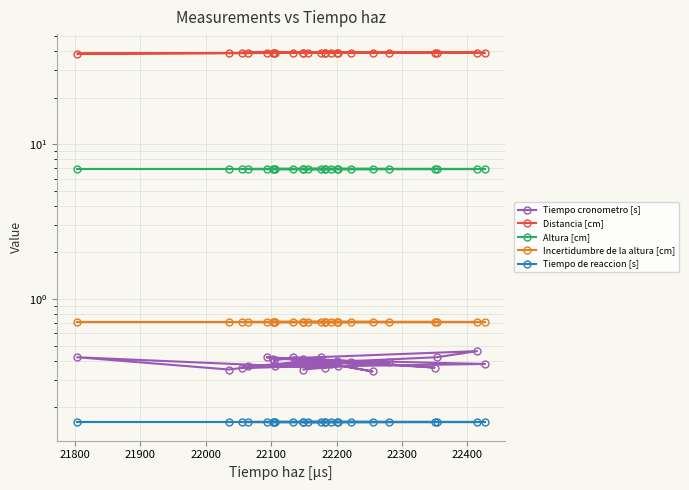

Reading left to right, extract all data points from this chart.

Tiempo cronometro [s]: 0.4	0.4	0.3	0.4	0.4	0.4	0.4	0.4	0.4	0.4	0.4	0.4	0.4	0.4	0.5	0.4	0.4	0.4	0.3	0.4	0.3	0.4	0.4	0.4	0.4
Distancia [cm]: 39.0	39.0	38.7	38.5	39.0	39.0	39.0	39.0	39.0	39.0	39.1	39.0	39.0	39.1	39.0	39.0	39.0	39.0	39.0	39.0	39.1	39.0	39.0	39.0	39.0
Altura [cm]: 6.9	6.9	6.9	6.9	6.9	6.9	6.9	6.9	6.9	6.9	6.9	6.9	6.9	6.9	6.9	6.9	6.9	6.9	6.9	6.9	6.9	6.9	6.9	6.9	6.9
Incertidumbre de la altura [cm]: 0.7	0.7	0.7	0.7	0.7	0.7	0.7	0.7	0.7	0.7	0.7	0.7	0.7	0.7	0.7	0.7	0.7	0.7	0.7	0.7	0.7	0.7	0.7	0.7	0.7
Tiempo de reaccion [s]: 0.2	0.2	0.2	0.2	0.2	0.2	0.2	0.2	0.2	0.2	0.2	0.2	0.2	0.2	0.2	0.2	0.2	0.2	0.2	0.2	0.2	0.2	0.2	0.2	0.2